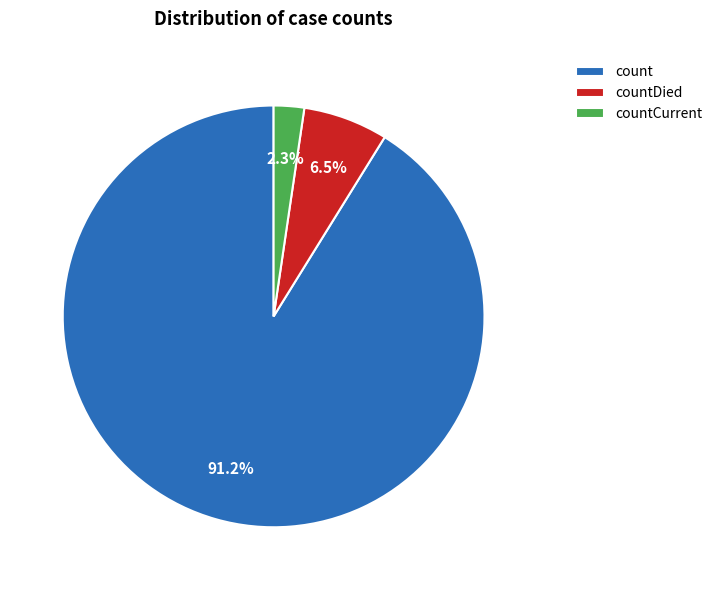

Does any single category account for the majority?

Yes